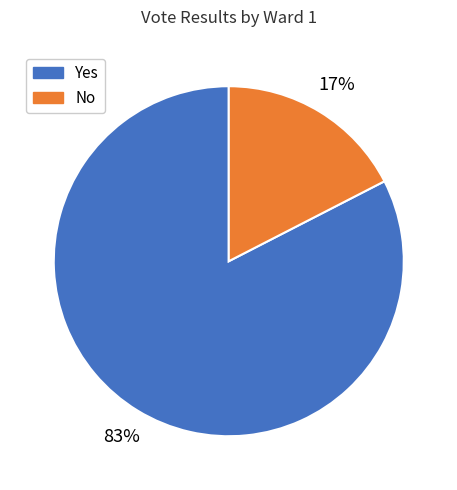

Count the number of slices in the pie.

2